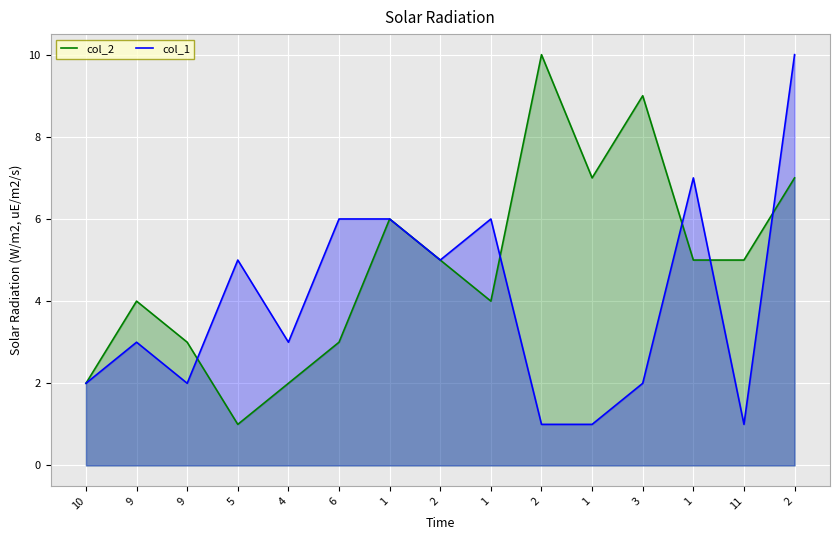

At which label is col_2 closest to 5?

2